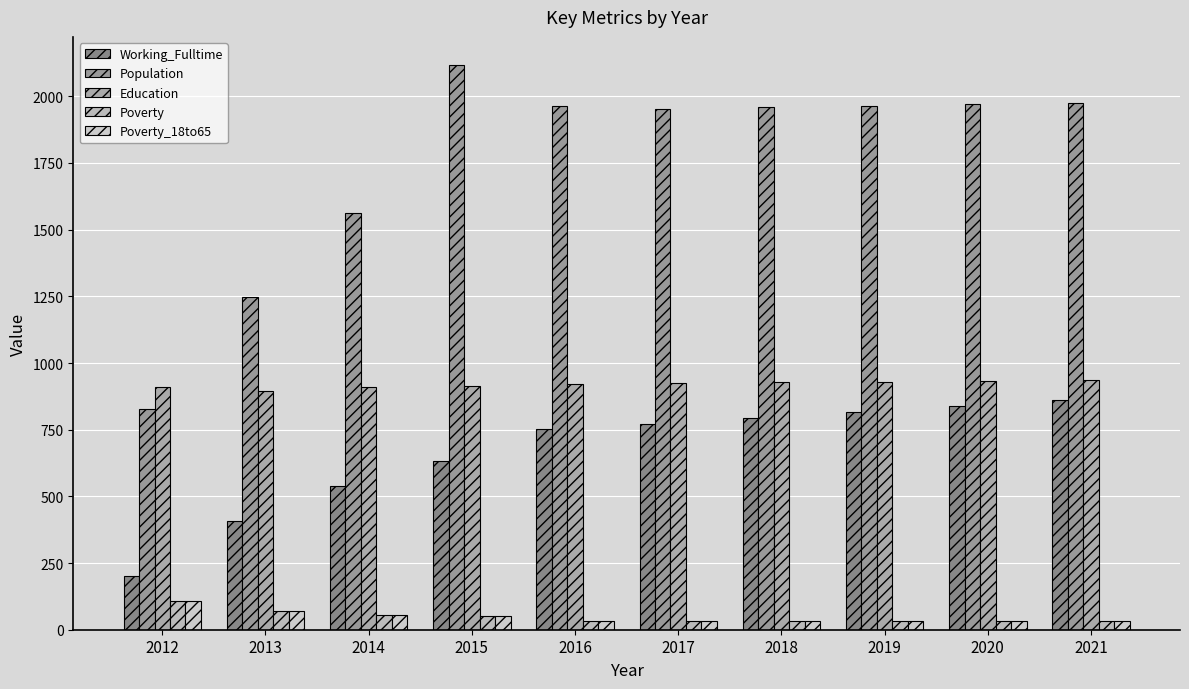

Between 2021 and 2013, which is larger?

2021